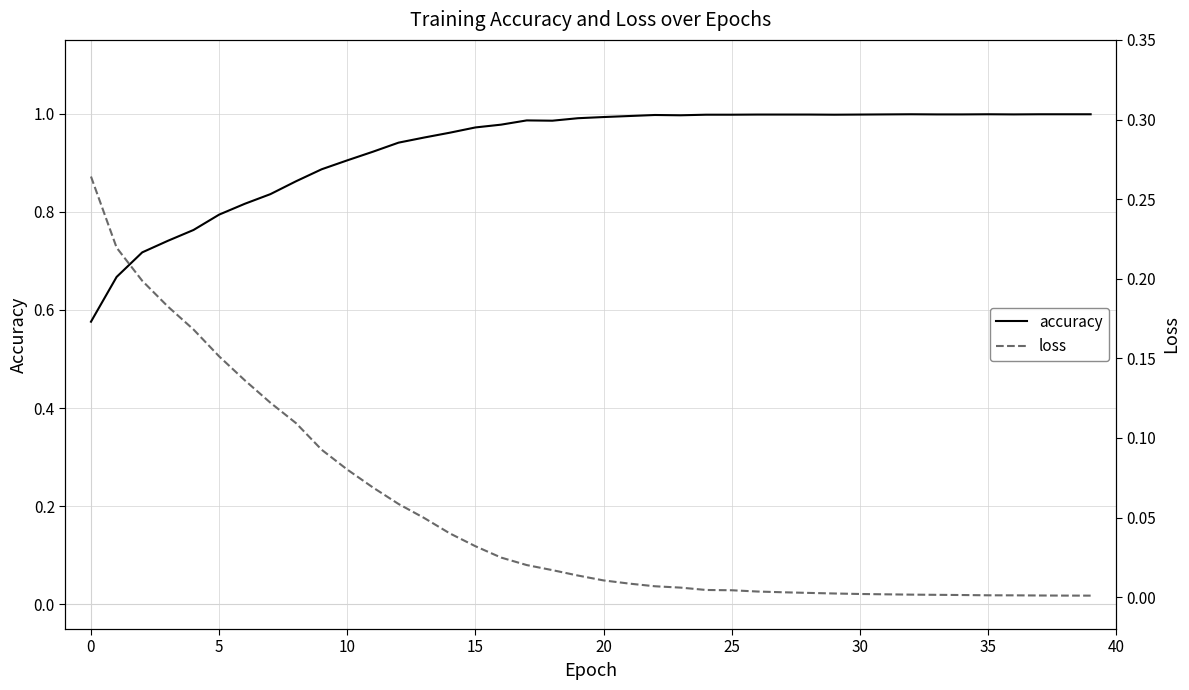

Which has a higher value, 31 or 21?

31